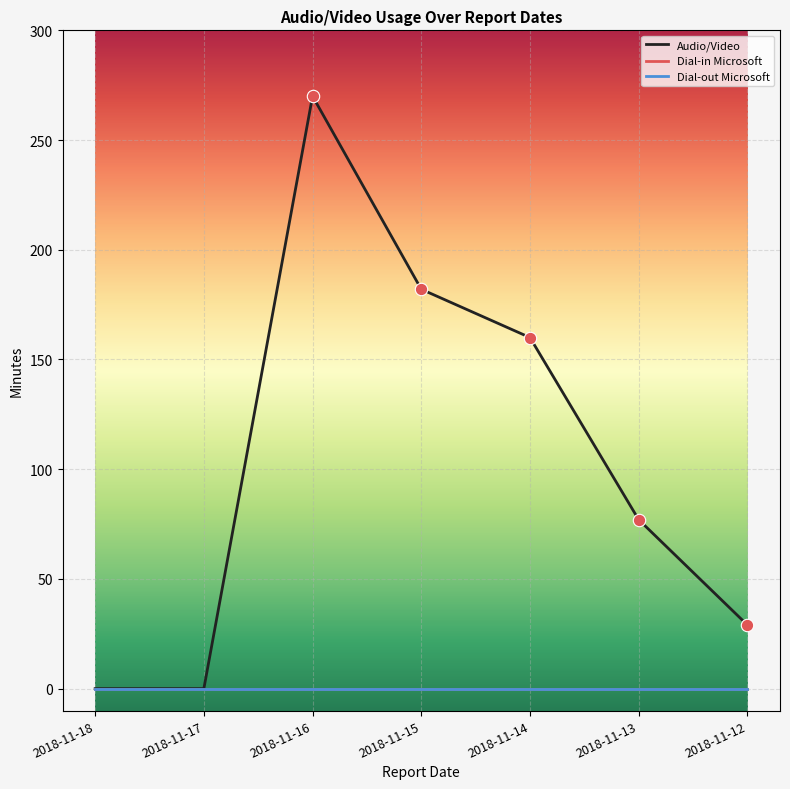

At how many categories does at least one series exceed 41?

4